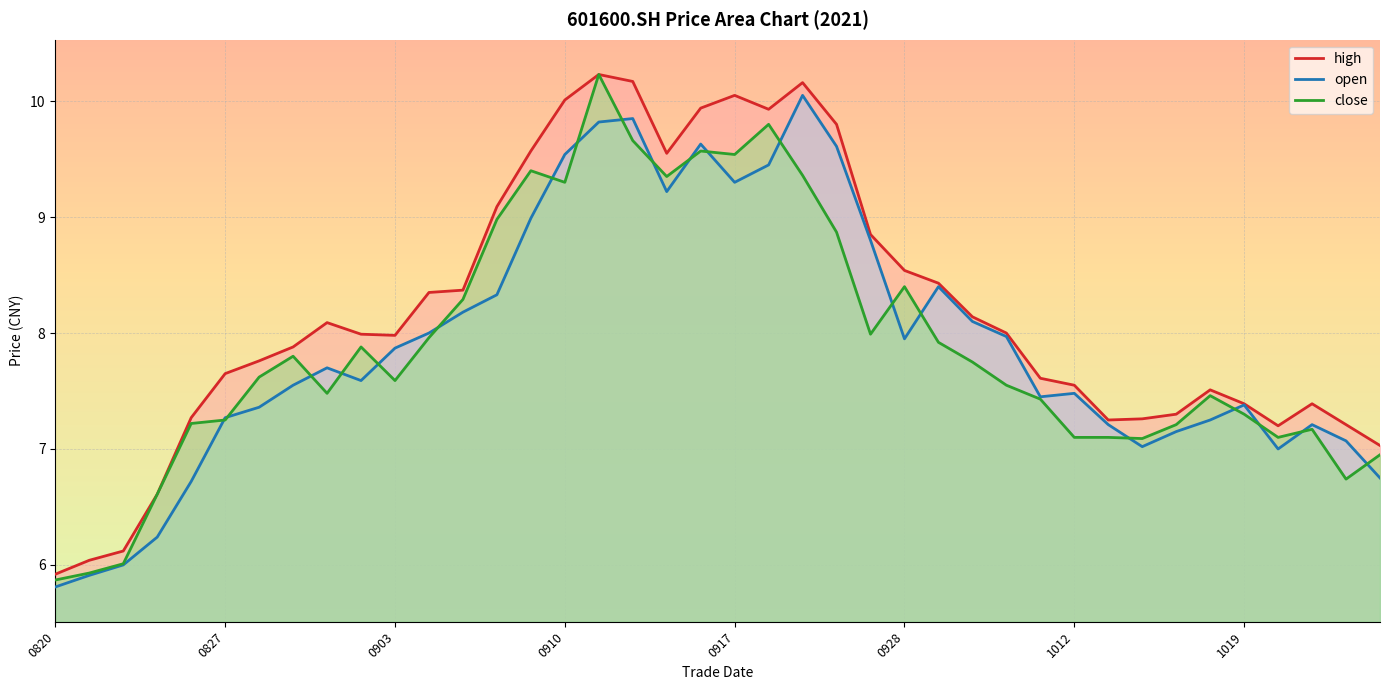

How many times do close and open cross each other?

20